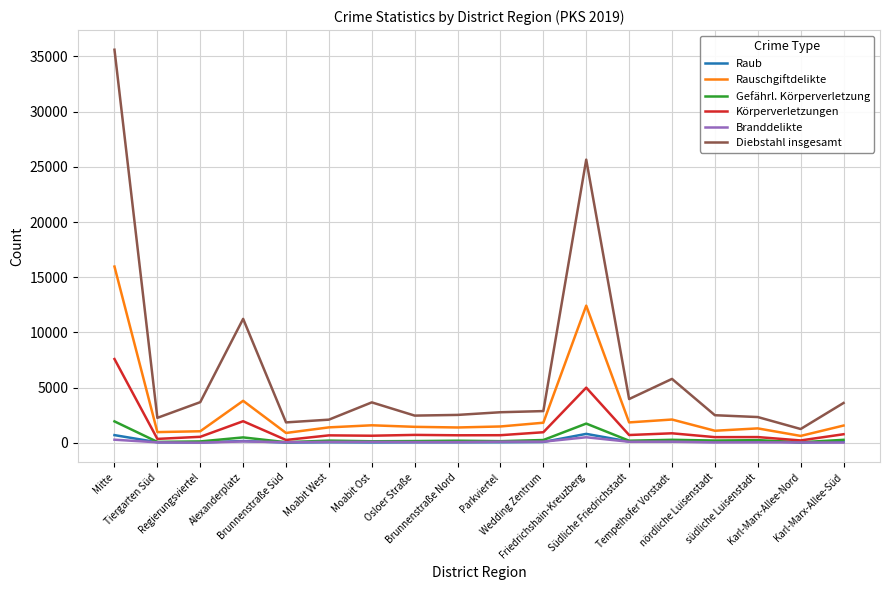

Which series has the largest total across all categories?

Diebstahl insgesamt